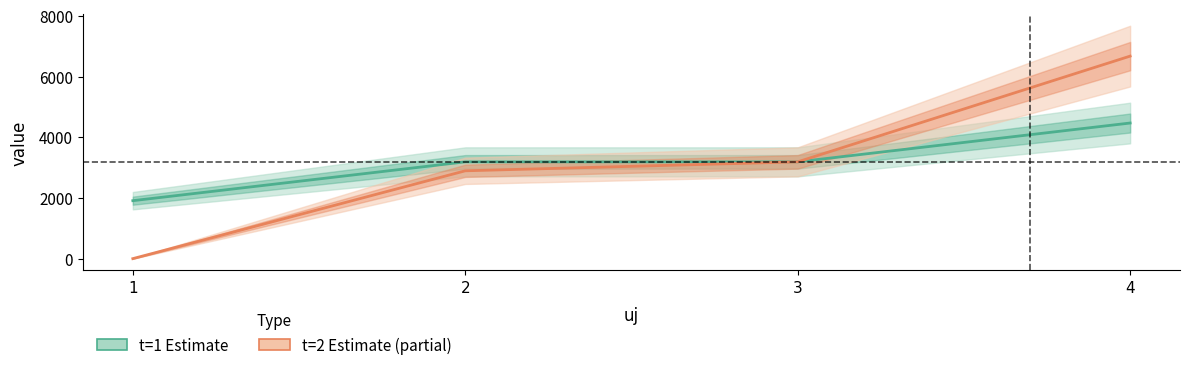

How many data points does each series have?

4